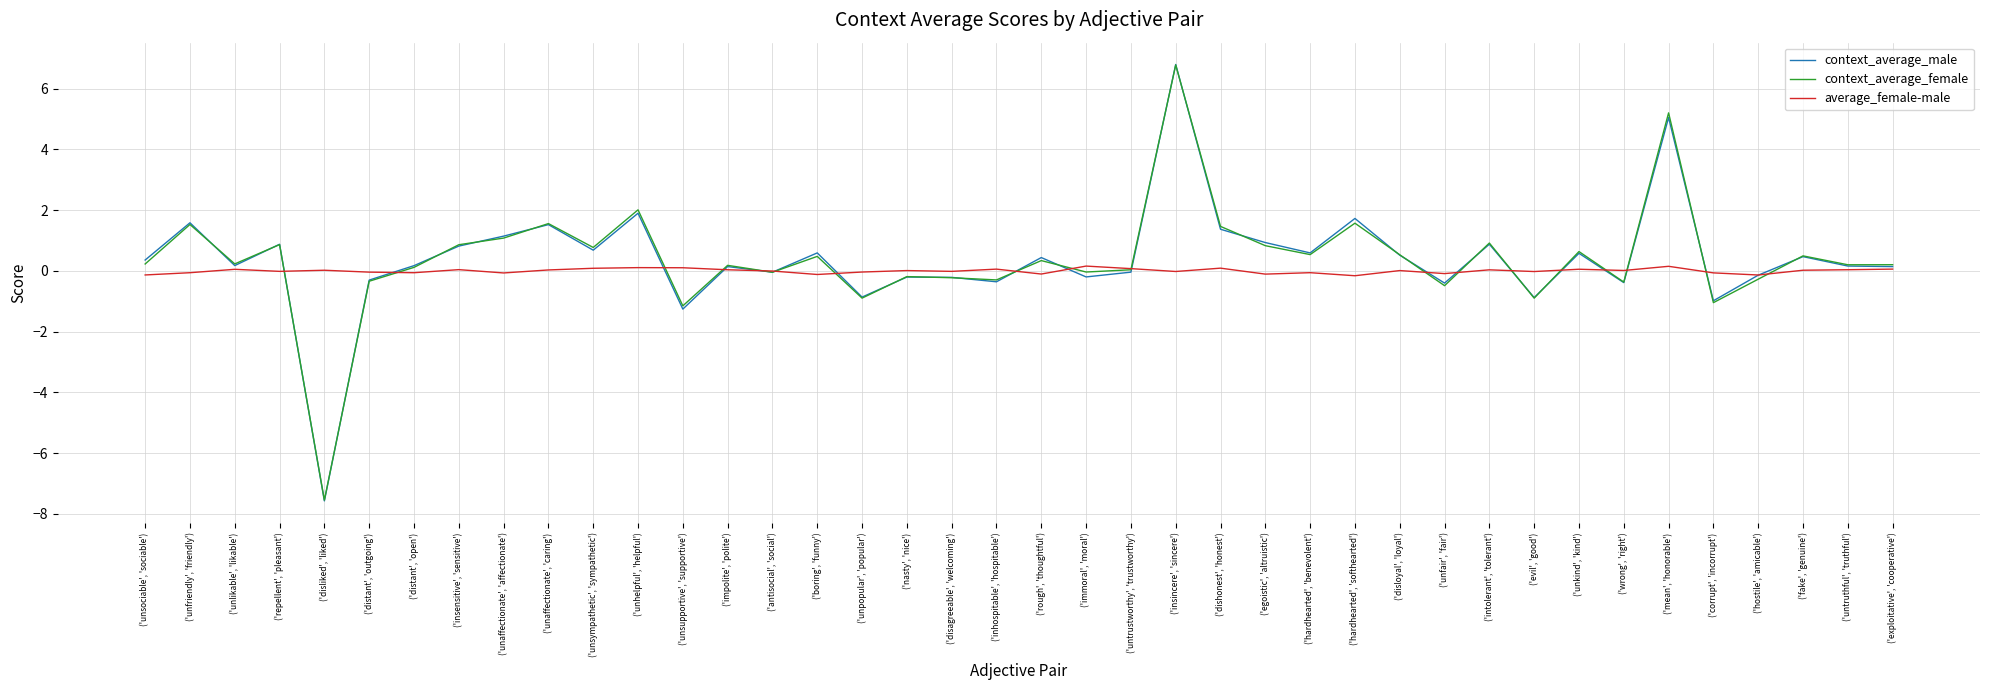

How many distinct data groups are displayed?

3